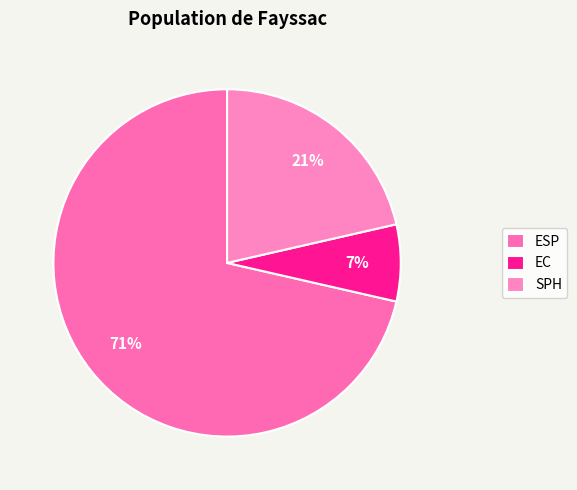

Rank the categories by value from lowest to highest.

EC, SPH, ESP